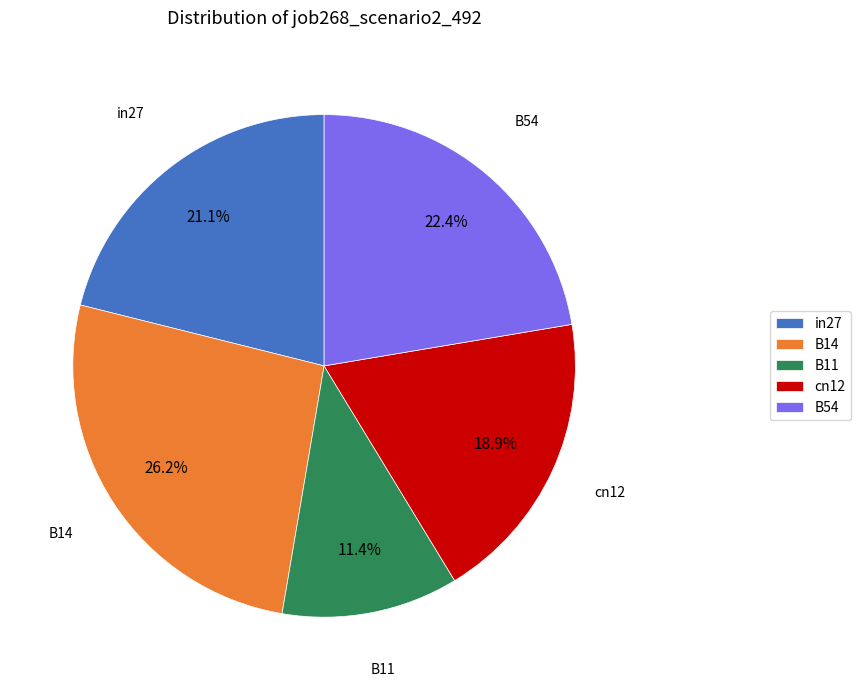

Which category has the biggest portion of the pie?

B14